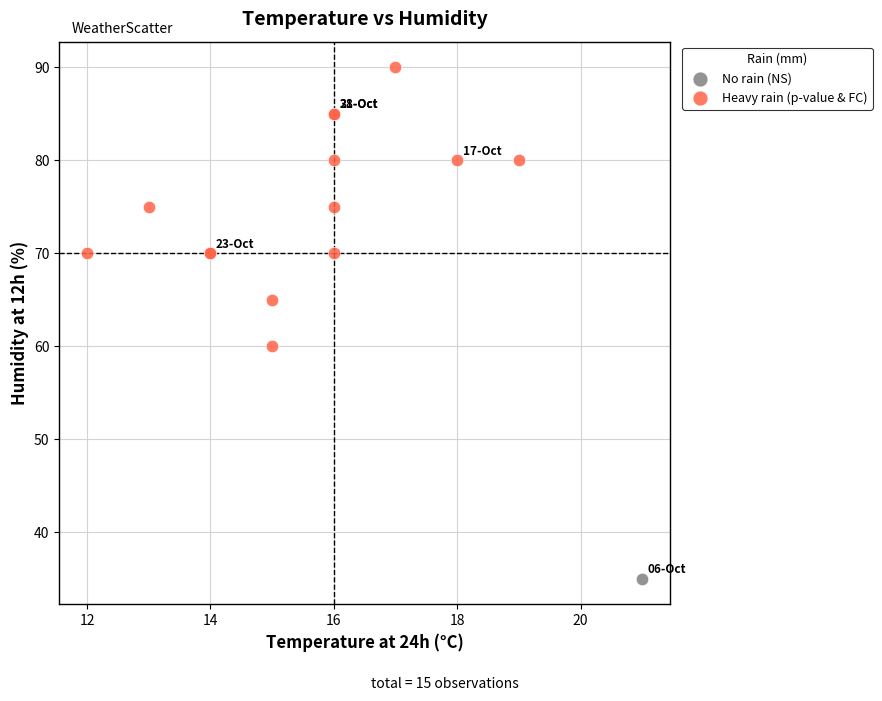

What are all the series names shown in the legend?

No rain (NS), Heavy rain (p-value & FC)